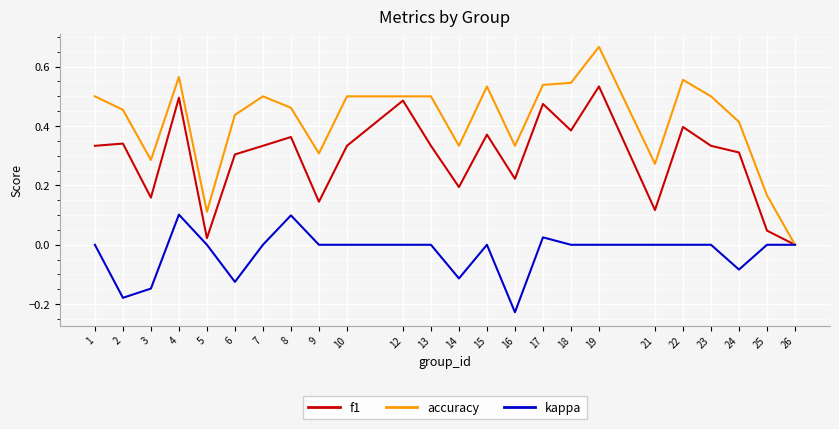

Is it true that accuracy equals 0.5 at 15?

True